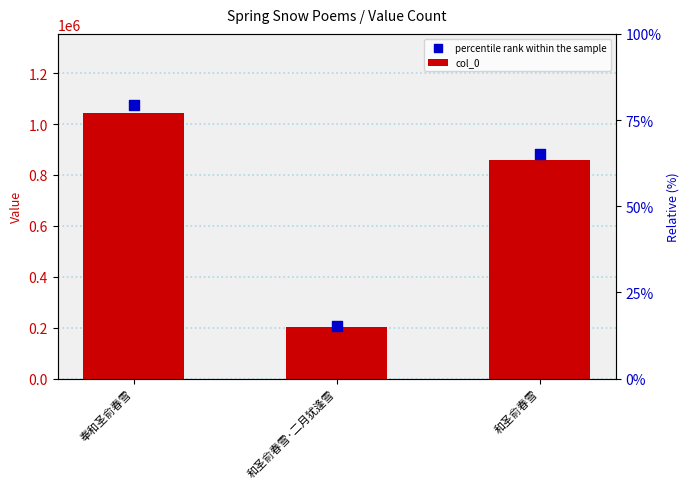

Which series reaches the minimum Y coordinate?

col_0